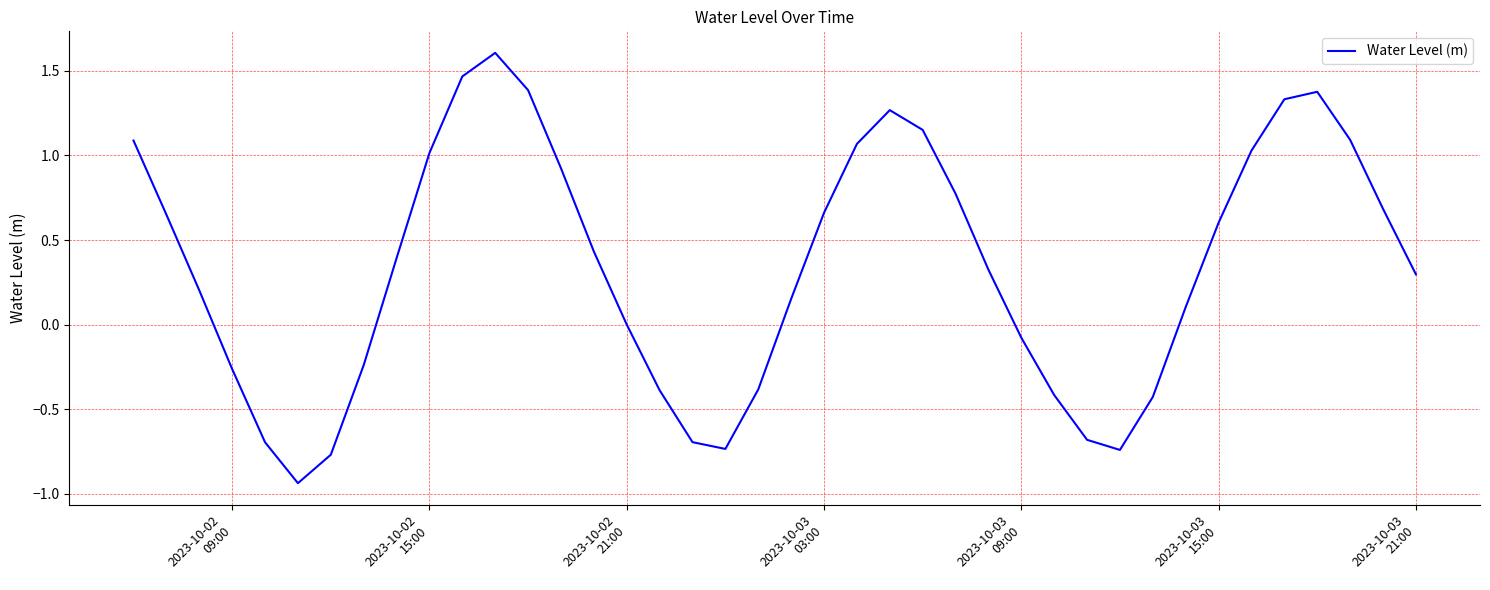

What is the difference between the maximum and minimum values?

2.5